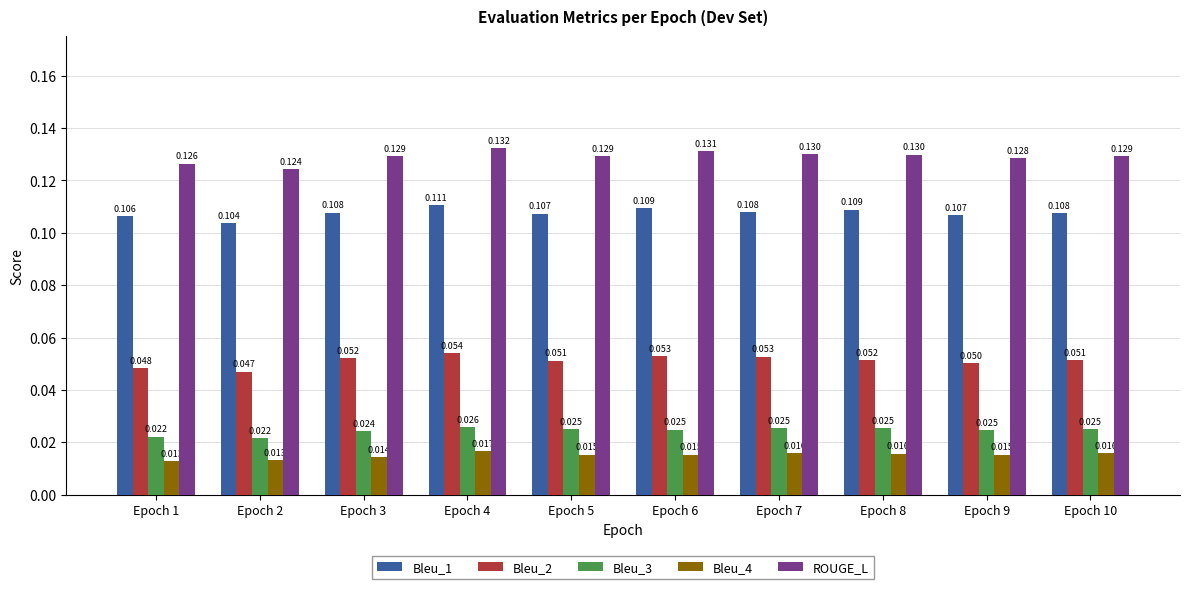

Which series has the largest range (max minus min)?

ROUGE_L